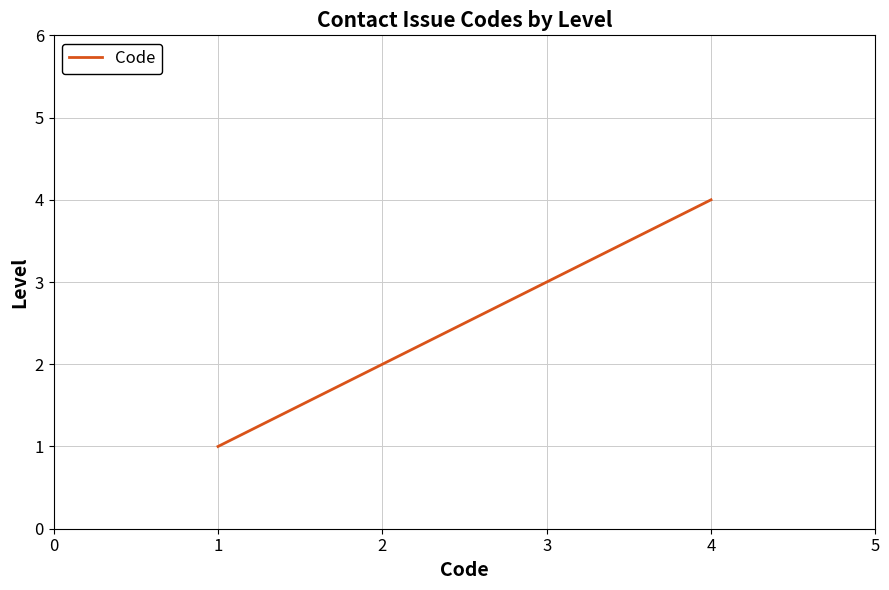

How many lines are shown in the chart?

1